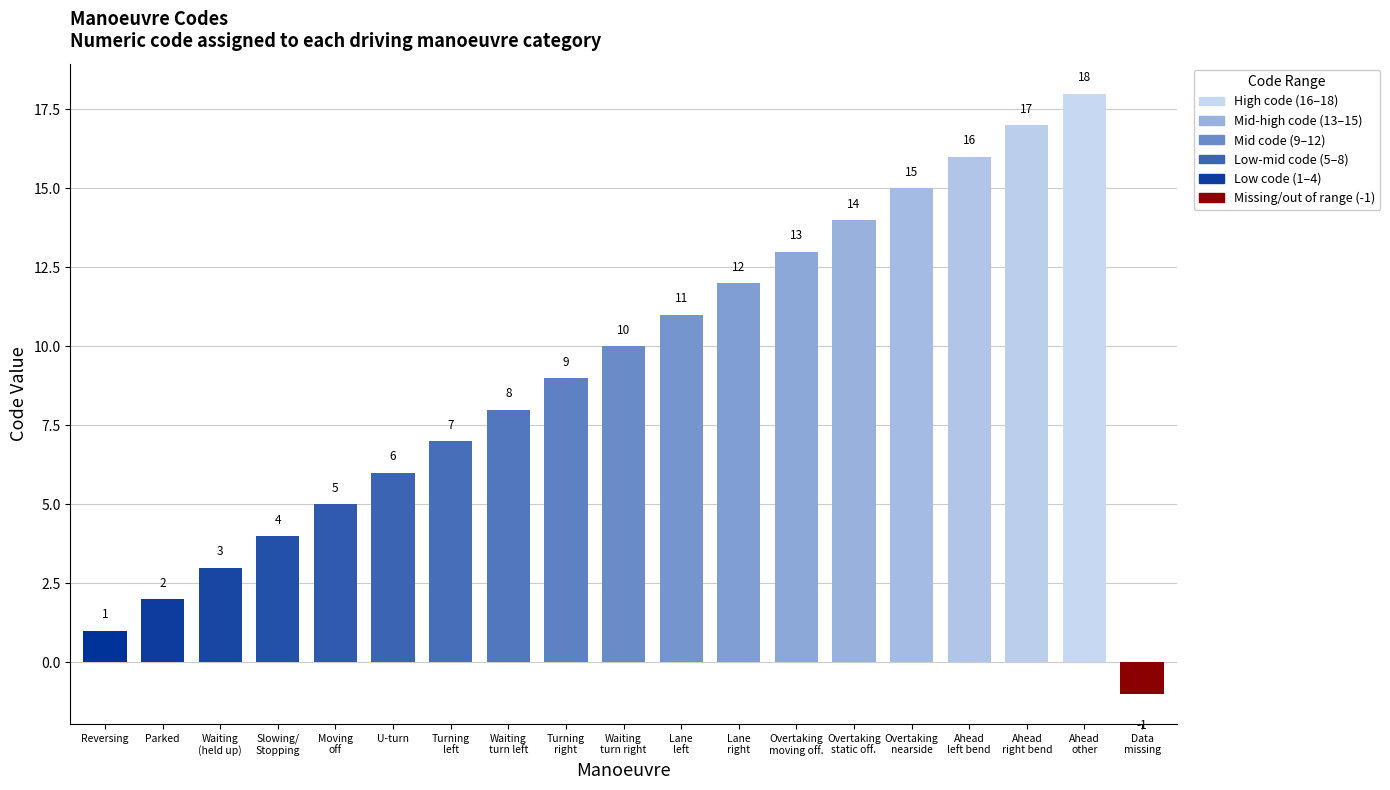

Reading left to right, what are all the values shown in this chart?

1	2	3	4	5	6	7	8	9	10	11	12	13	14	15	16	17	18	-1